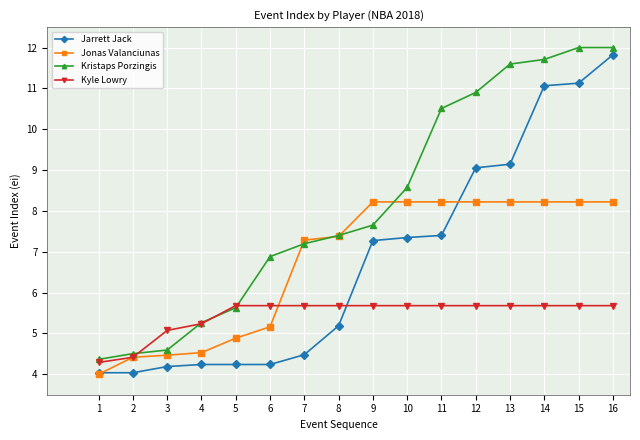

What is the highest value of the Kristaps Porzingis series?

12.0